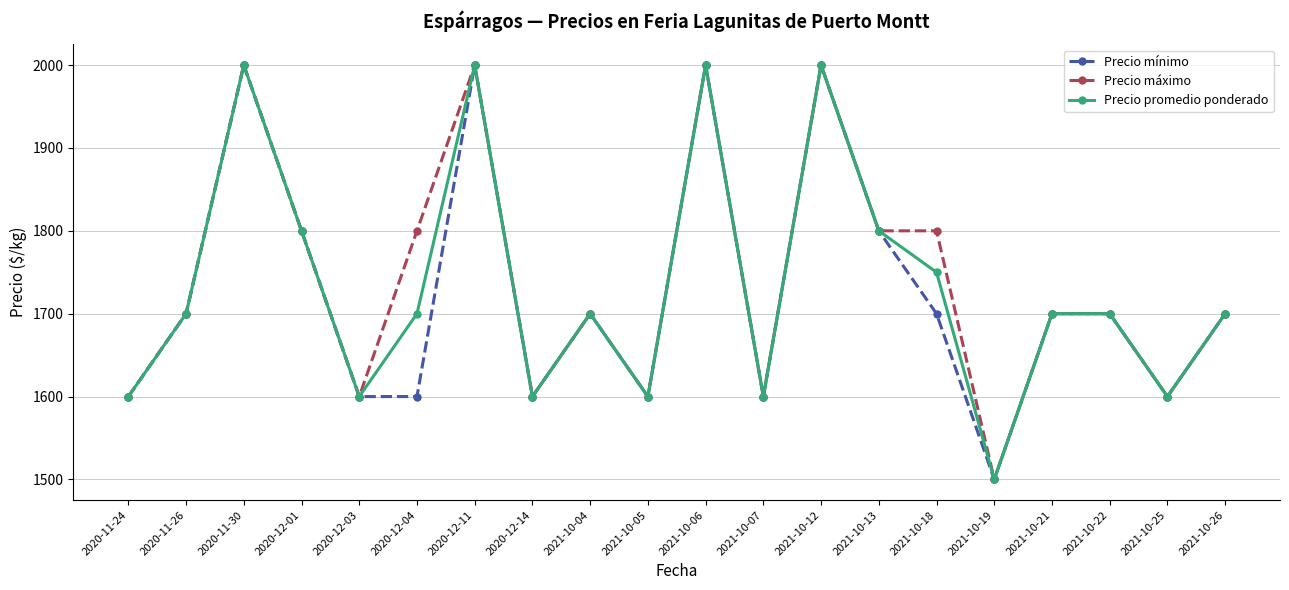

What is the greatest value displayed?

2000